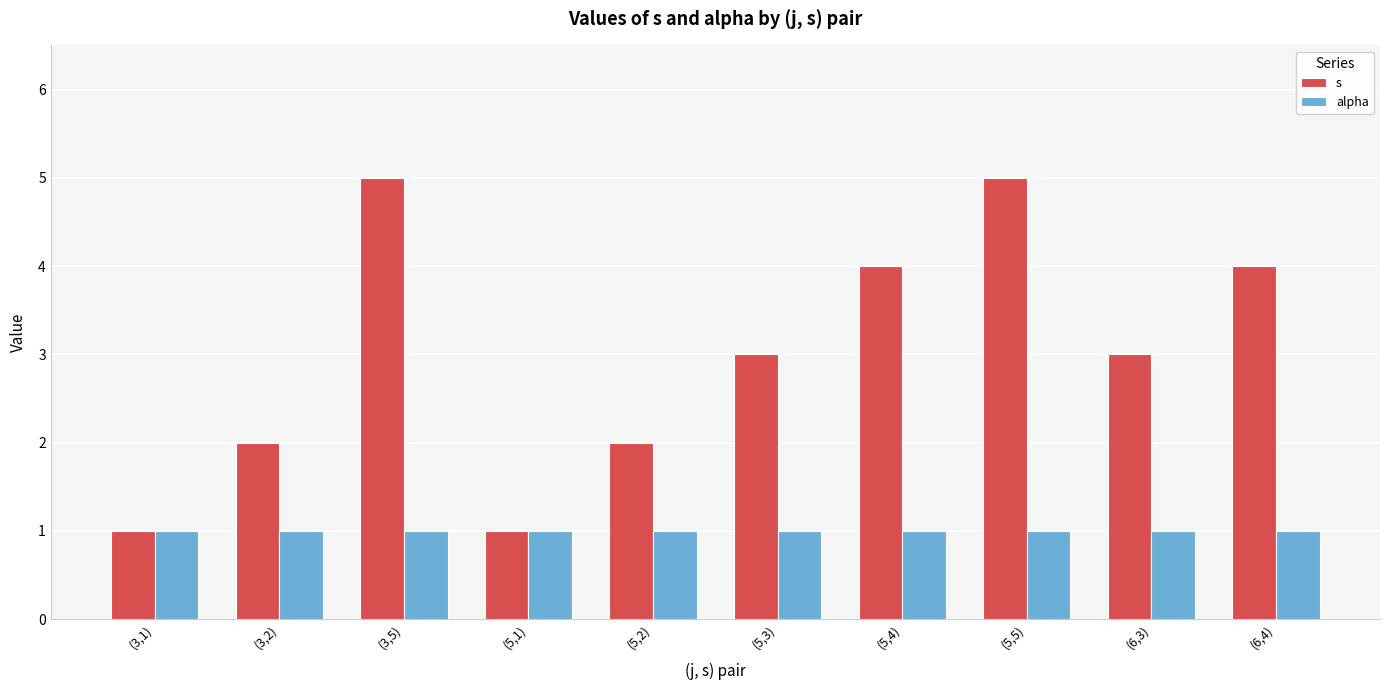

Reading left to right, extract all data points from this chart.

s: (3,1)=1	(3,2)=2	(3,5)=5	(5,1)=1	(5,2)=2	(5,3)=3	(5,4)=4	(5,5)=5	(6,3)=3	(6,4)=4
alpha: (3,1)=1	(3,2)=1	(3,5)=1	(5,1)=1	(5,2)=1	(5,3)=1	(5,4)=1	(5,5)=1	(6,3)=1	(6,4)=1